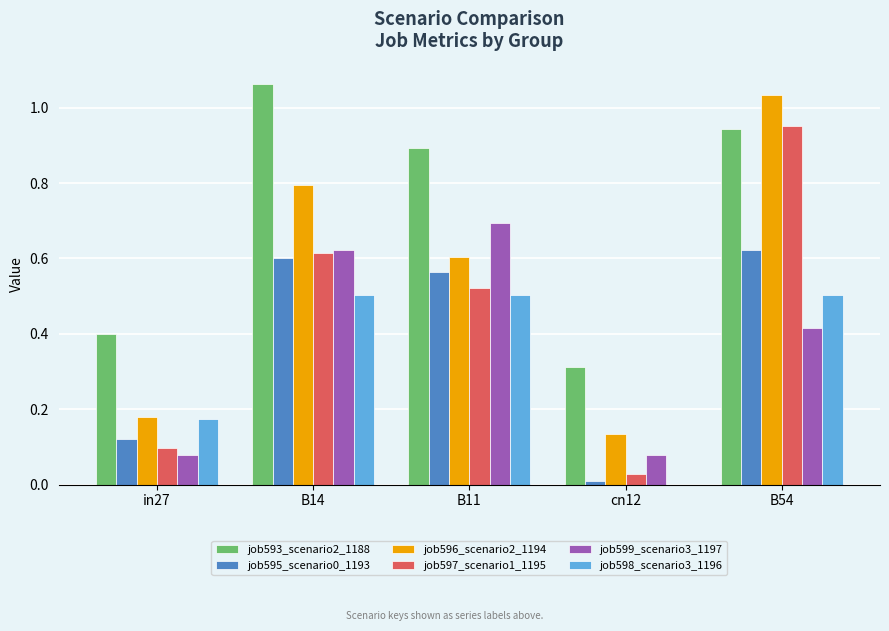

Is the value of job599_scenario3_1197 at B11 greater than the value of job595_scenario0_1193 at in27?

Yes